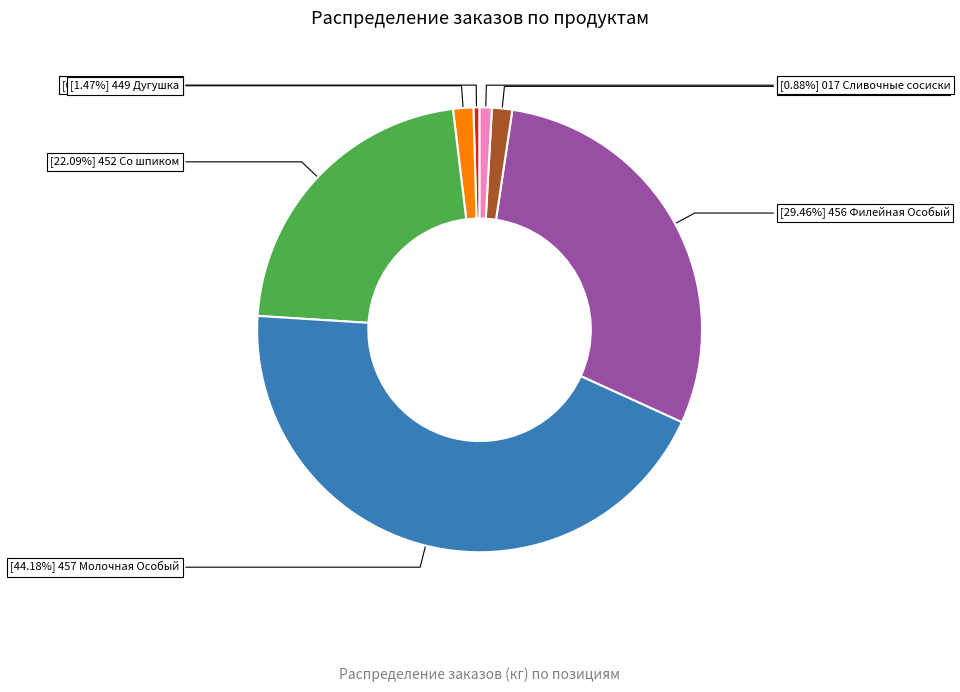

Does any single category account for the majority?

No